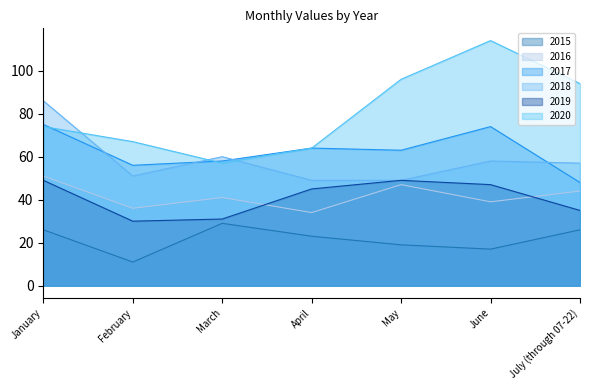

What is the value of the 2017 point at the 3rd from the left?

58